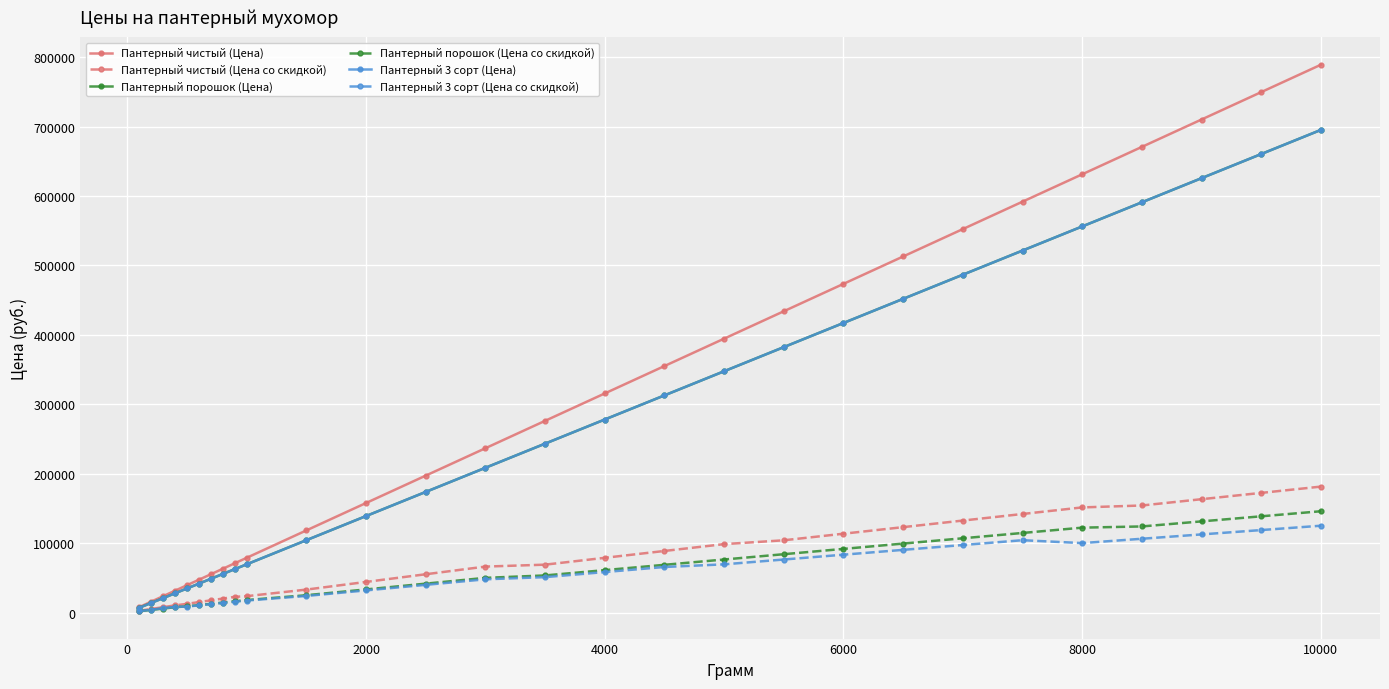

Is this an area chart (filled region under the line)?

No